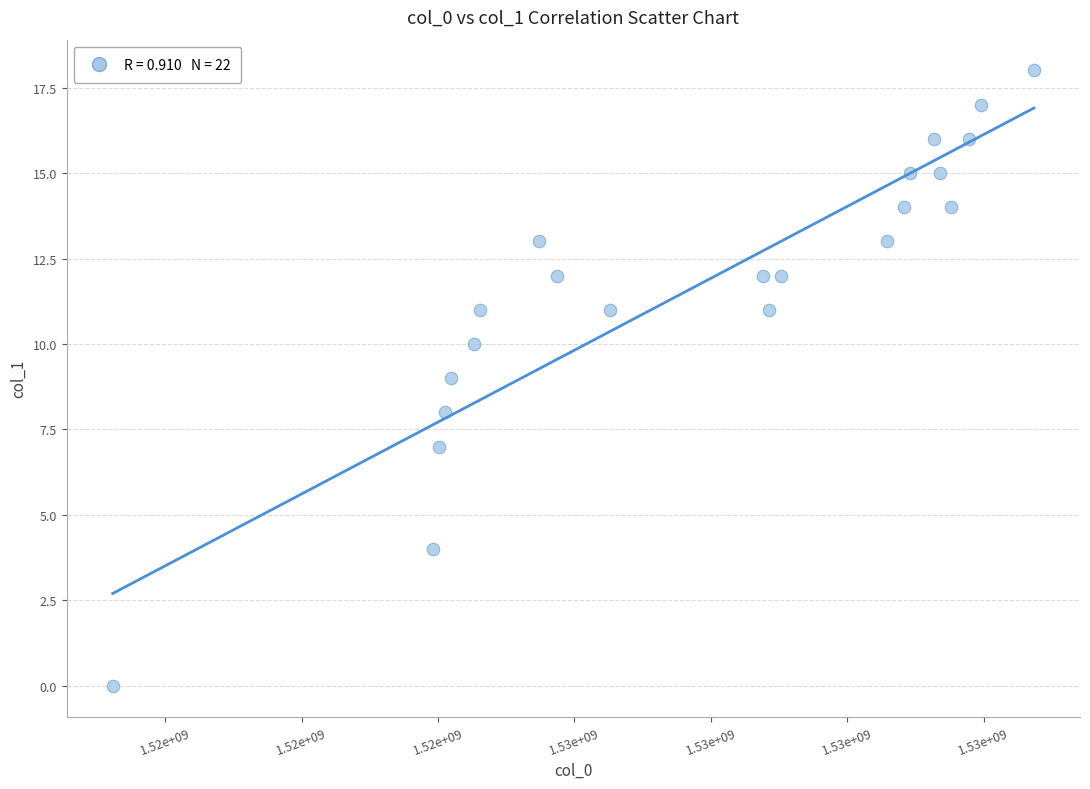

What is the range of X values (max minus min)?

13507781